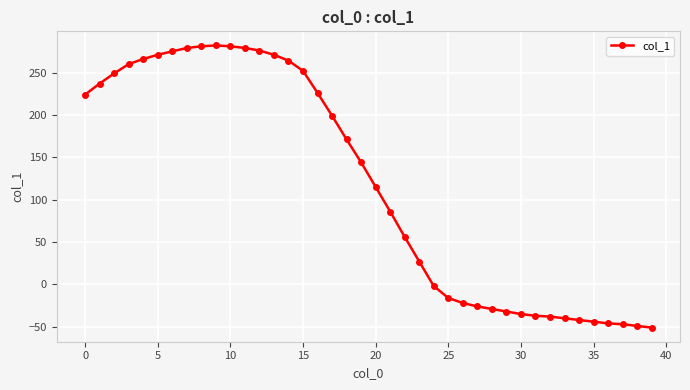

What is the sum of all values?

4715